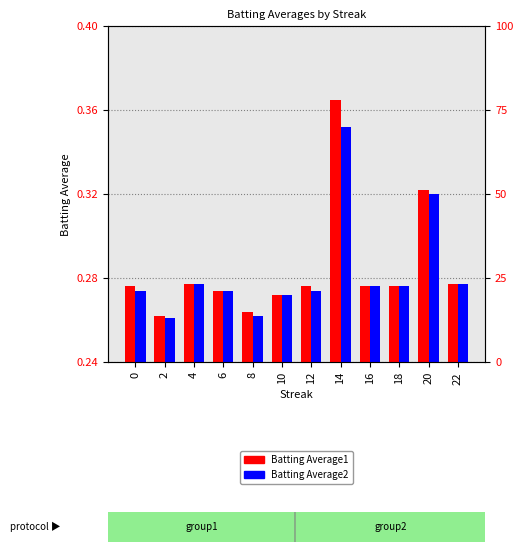

Does the chart contain stacked bars?

No